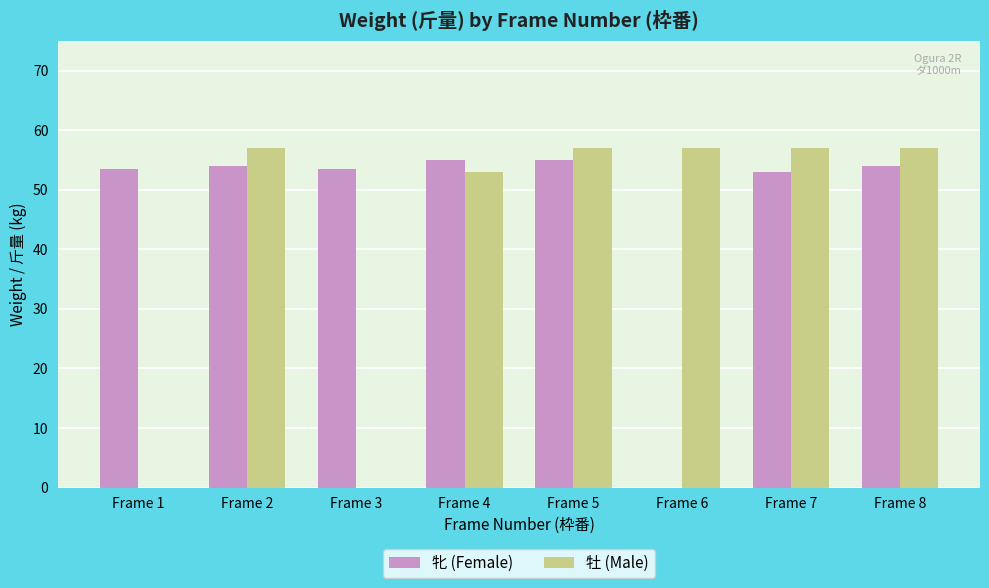

What is the greatest value displayed?

57.0